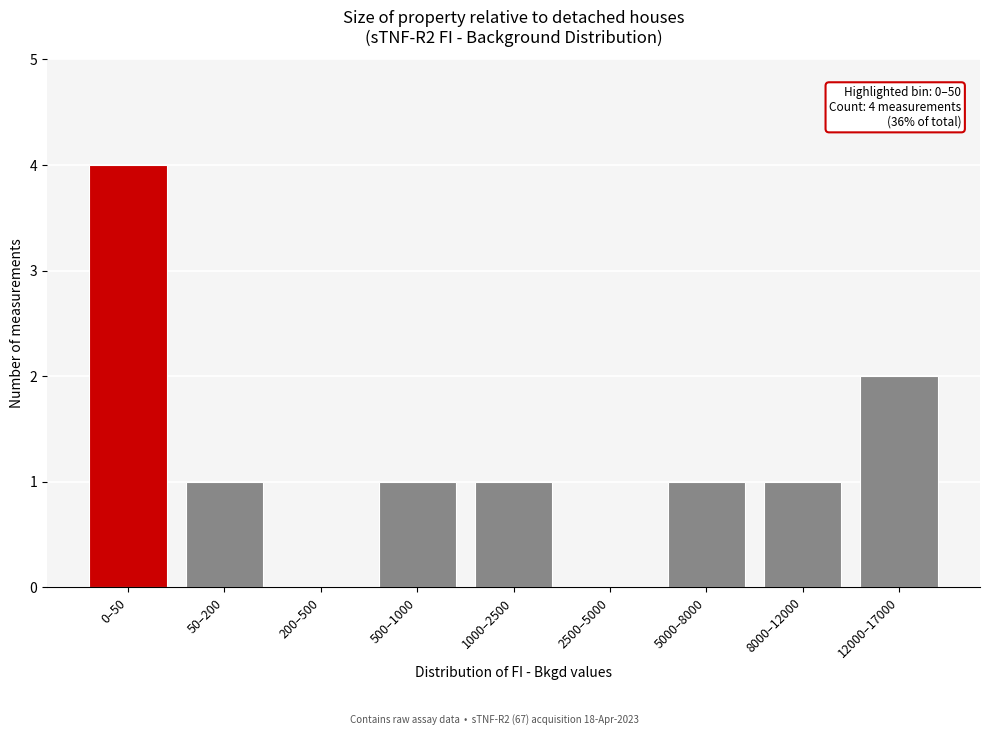

Reading left to right, list all the values displayed in this chart.

0–50=4	50–200=1	200–500=0	500–1000=1	1000–2500=1	2500–5000=0	5000–8000=1	8000–12000=1	12000–17000=2